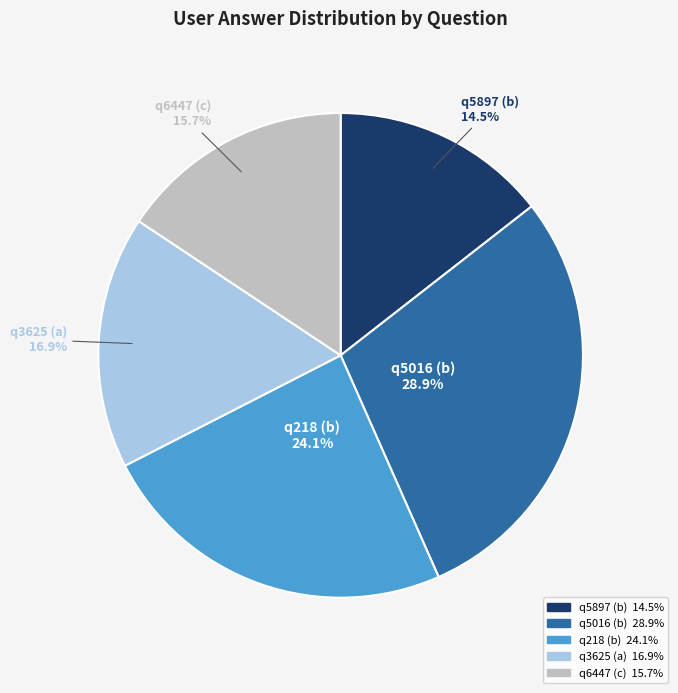

Rank the categories by value from lowest to highest.

q5897 (b), q6447 (c), q3625 (a), q218 (b), q5016 (b)